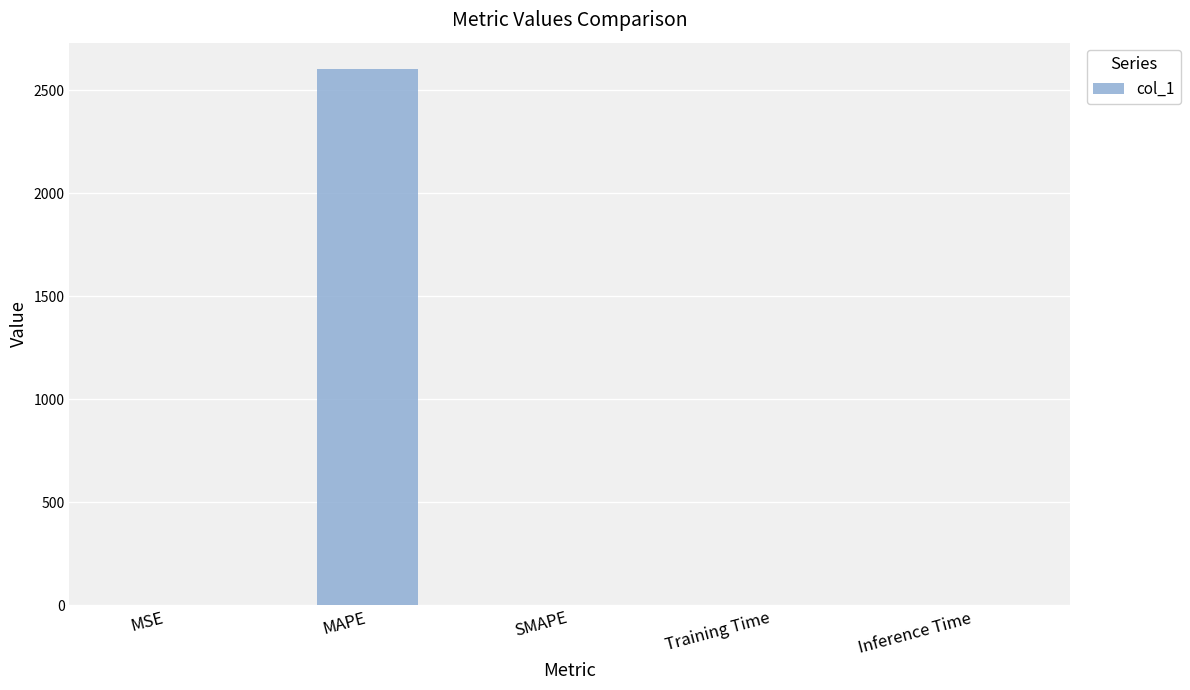

What is the sum of all values?

2600.4